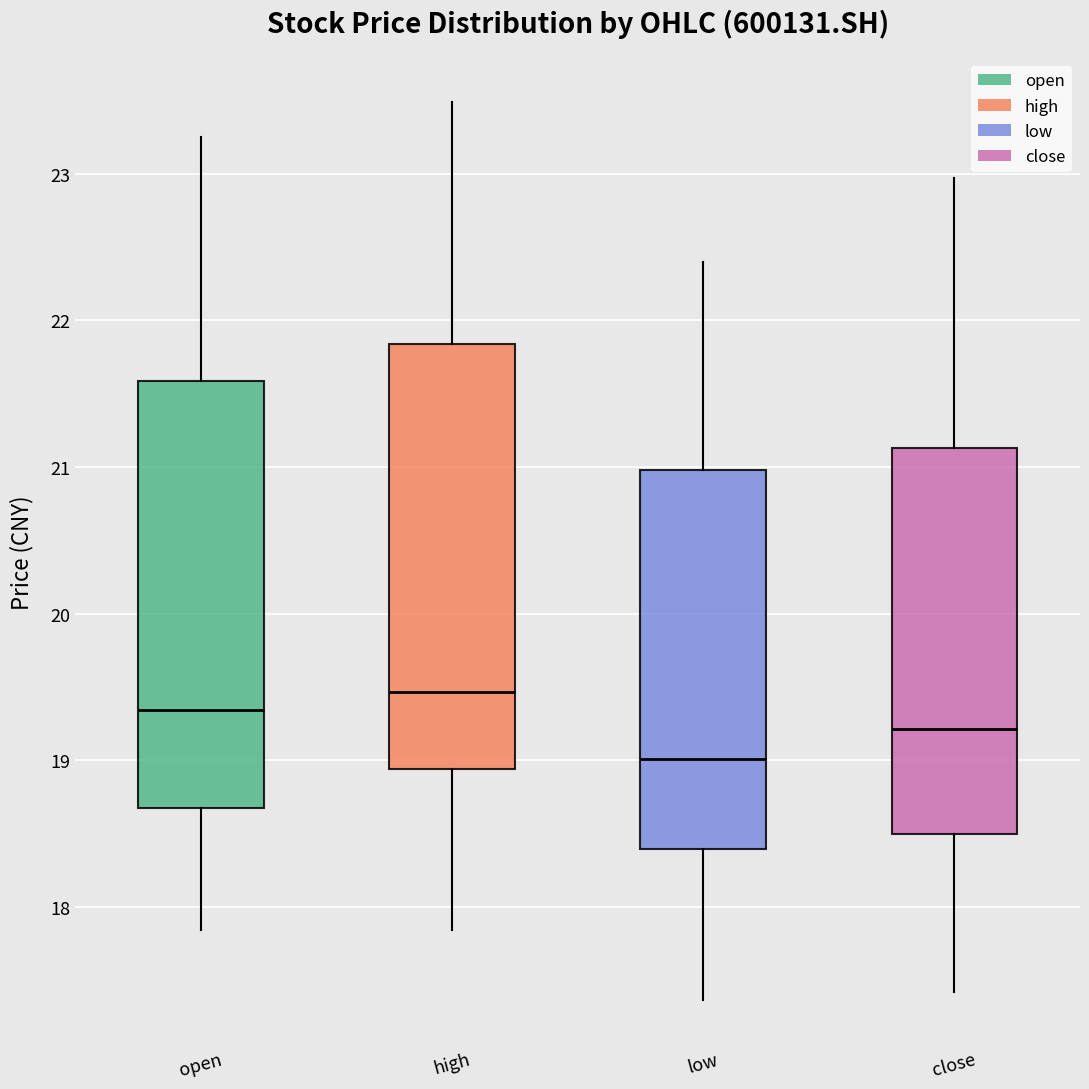

Which box has the highest median line?

high